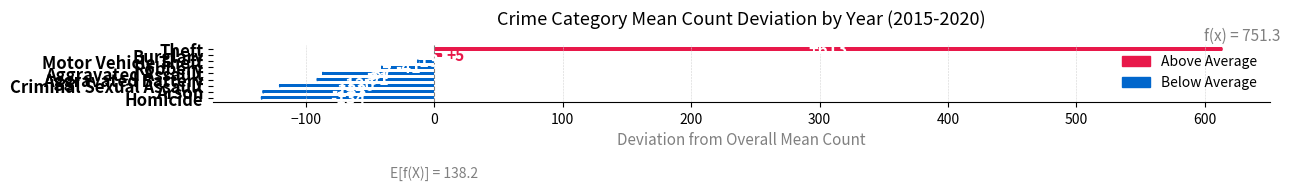

What is the minimum value shown in the chart?

-134.4